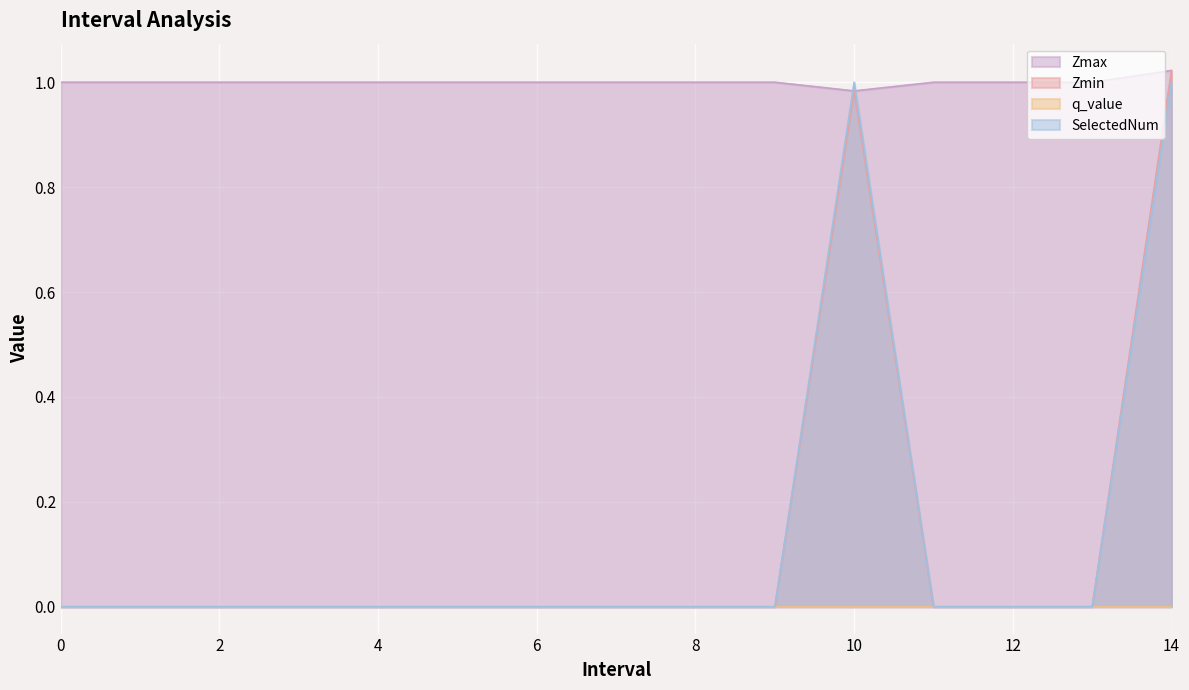

Which series has the largest total across all categories?

Zmax